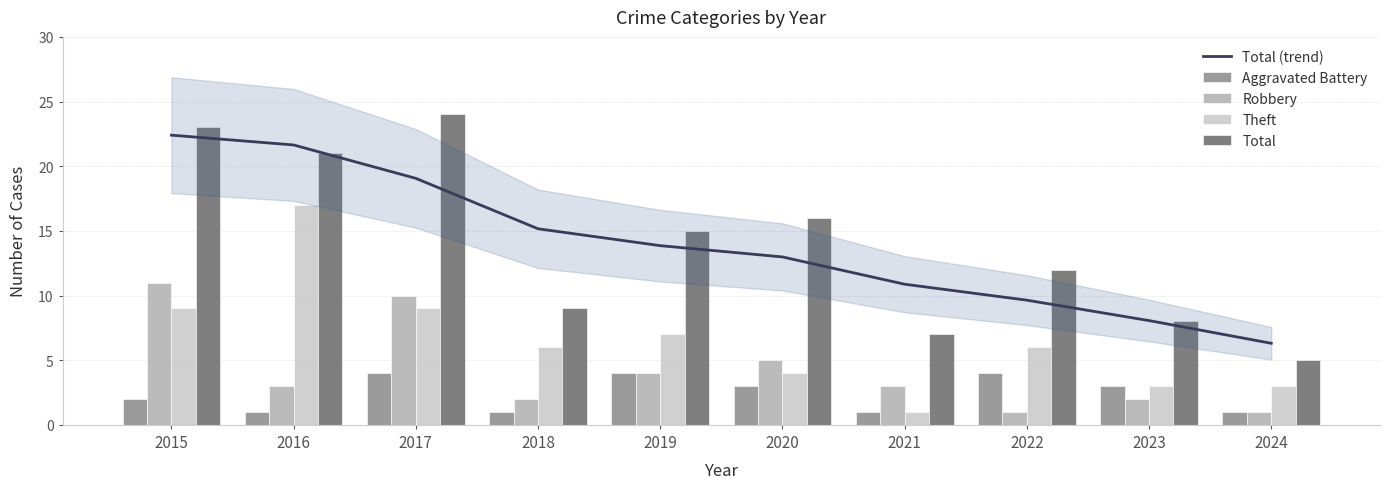

What are all the series names shown in the legend?

Total (trend), Aggravated Battery, Robbery, Theft, Total